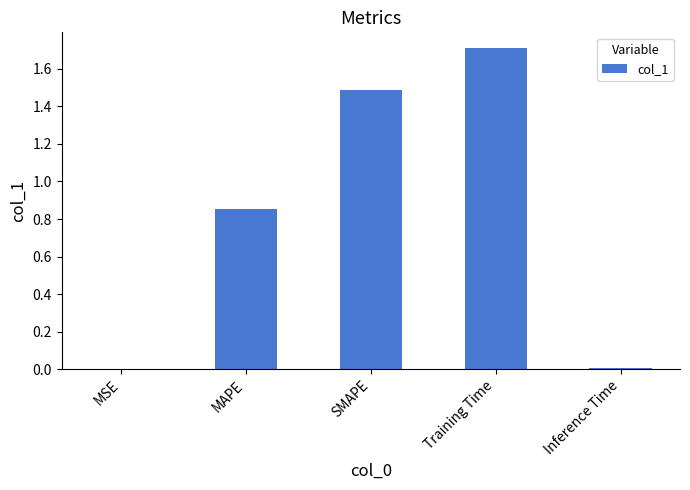

Which label corresponds to the largest value in the chart?

Training Time